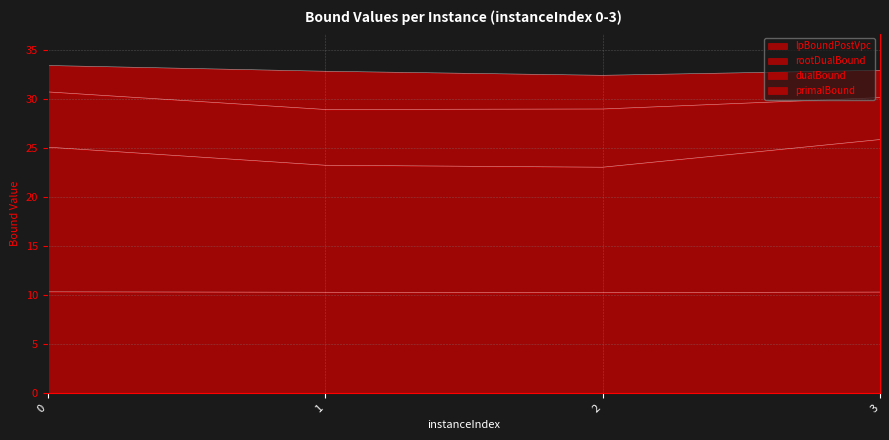

Reading left to right, transcribe all the data shown in this chart.

lpBoundPostVpc: 10.3	10.3	10.3	10.3
rootDualBound: 25.1	23.2	23.0	25.8
dualBound: 30.7	28.9	29.0	30.1
primalBound: 33.4	32.8	32.4	32.9